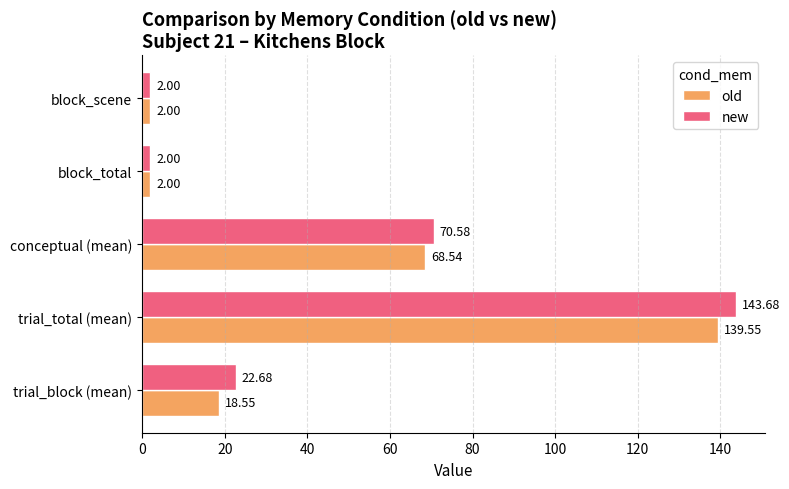

Where is new nearest to the value 72?

conceptual (mean)